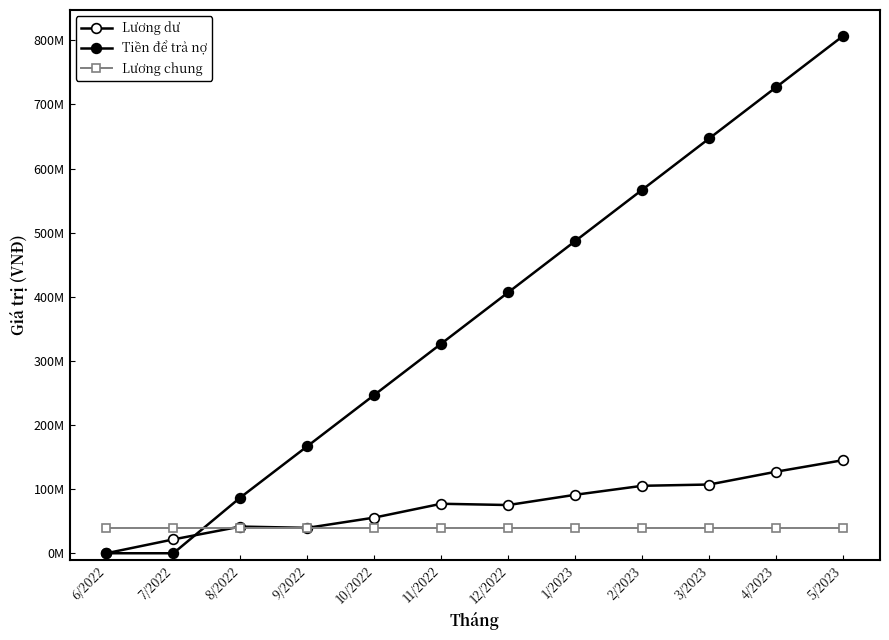

Between which two adjacent categories do Lương chung and Lương dư first intersect?

7/2022 and 8/2022